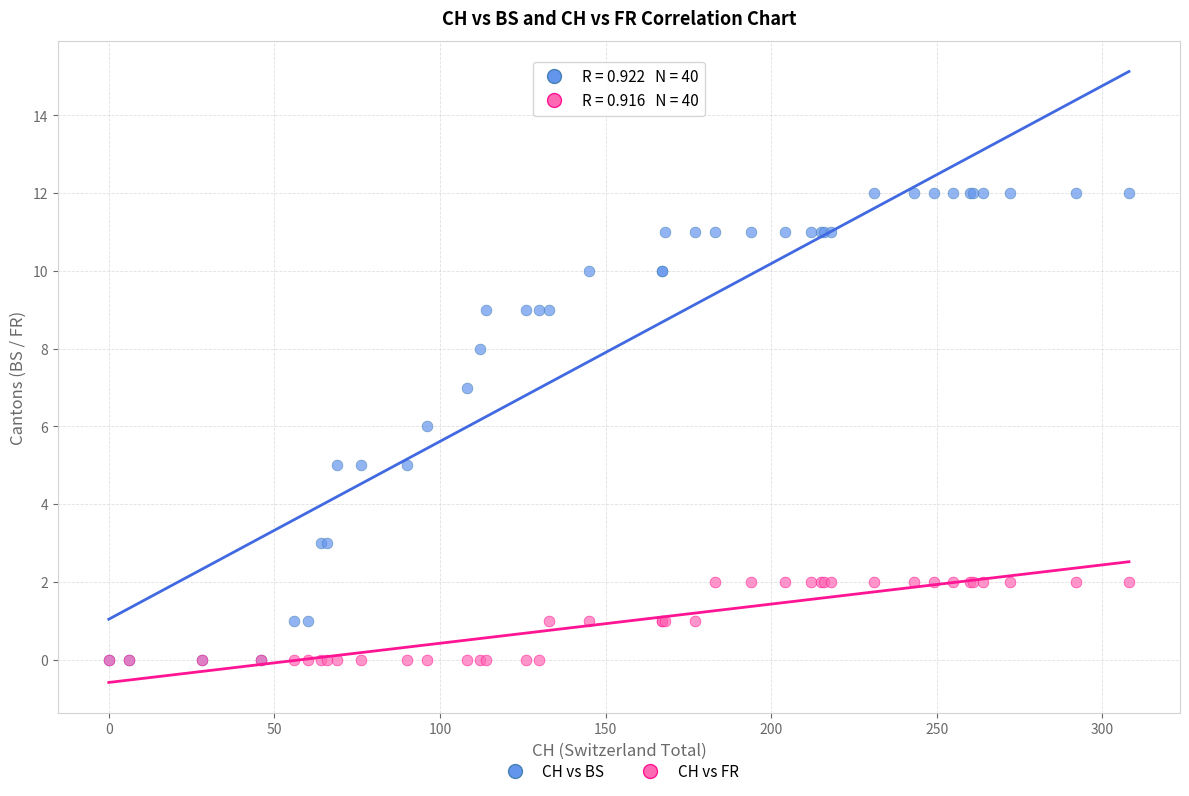

Which series contains the highest Y value?

CH vs BS